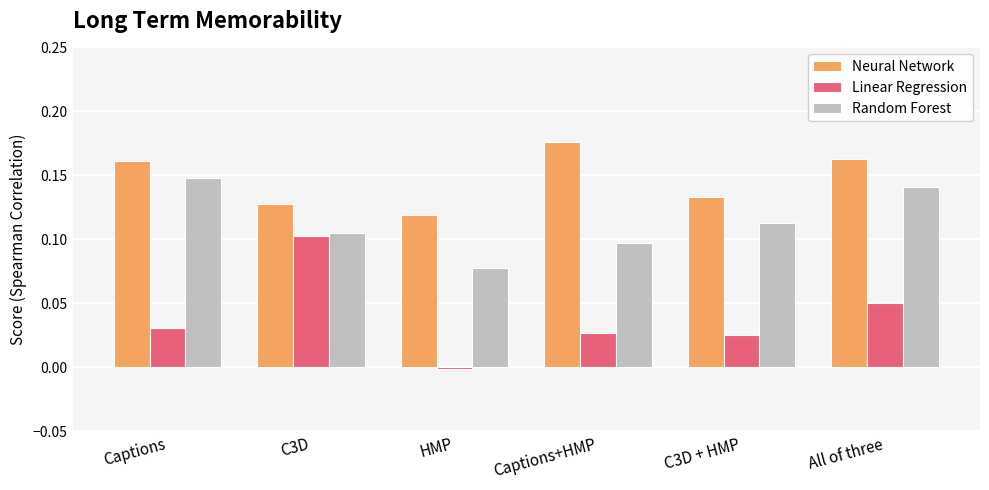

Are the bars grouped side by side (vs. stacked)?

Yes